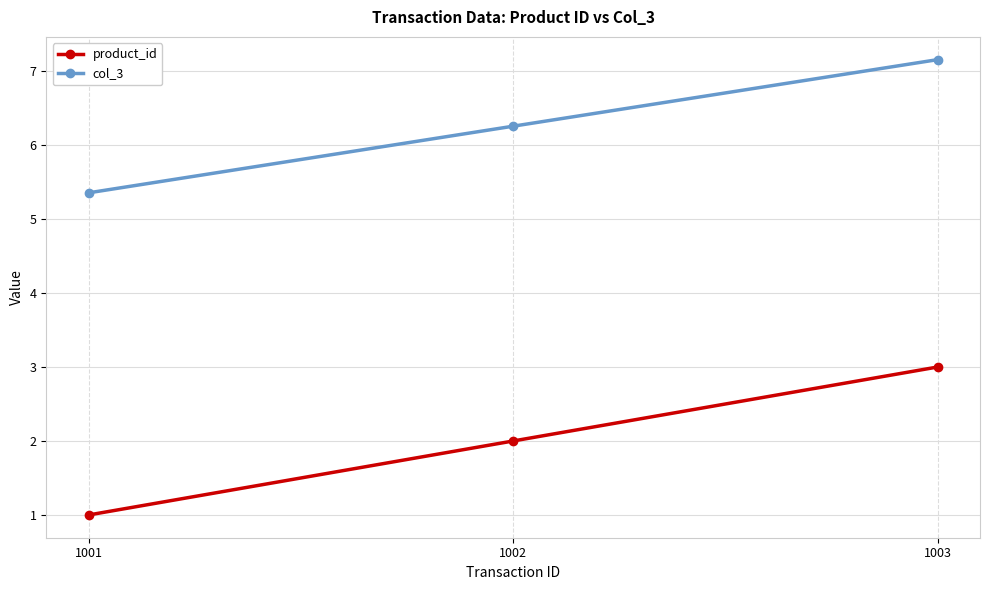

Is this an area chart (filled region under the line)?

No